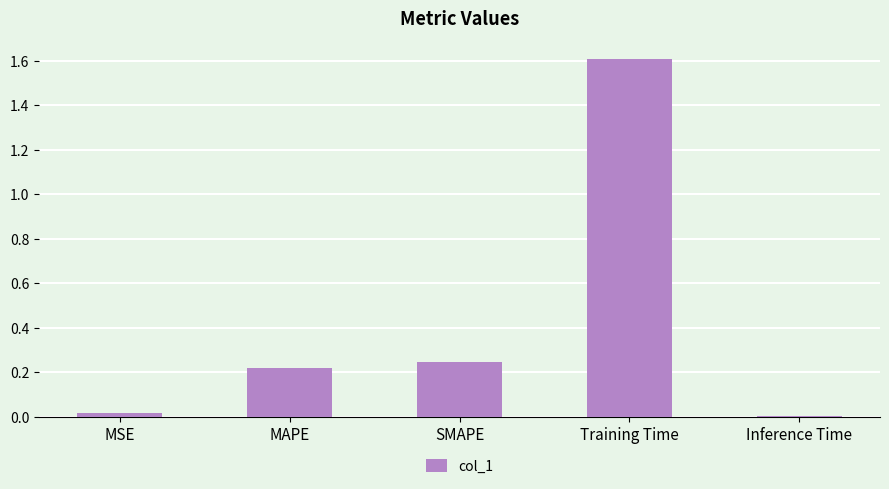

What position from the right is SMAPE?

3